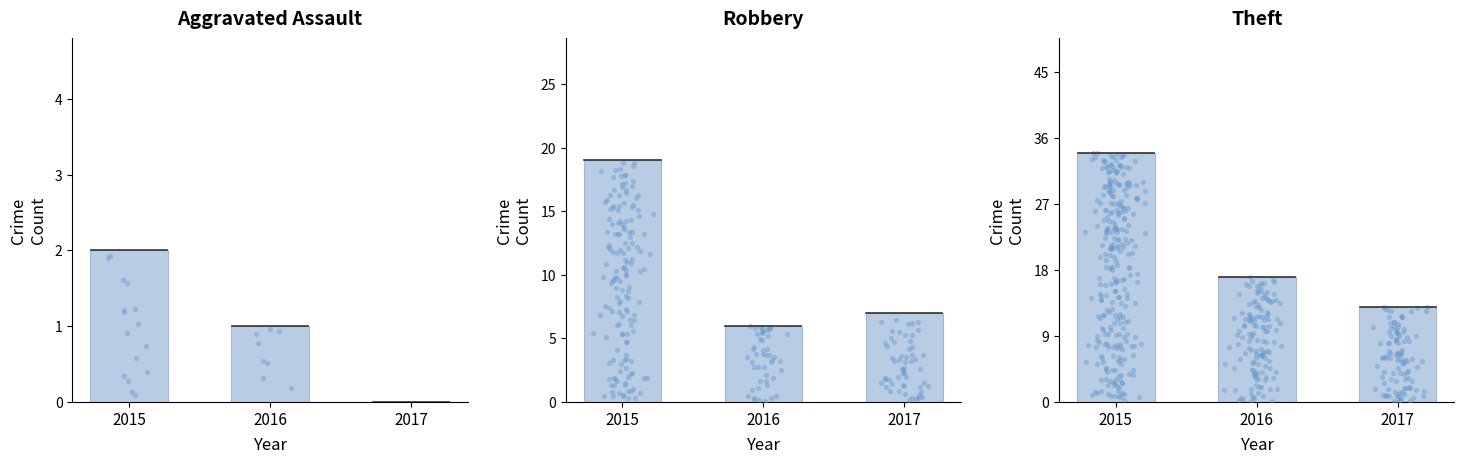

What are all the series names shown in the legend?

Aggravated Assault, Robbery, Theft